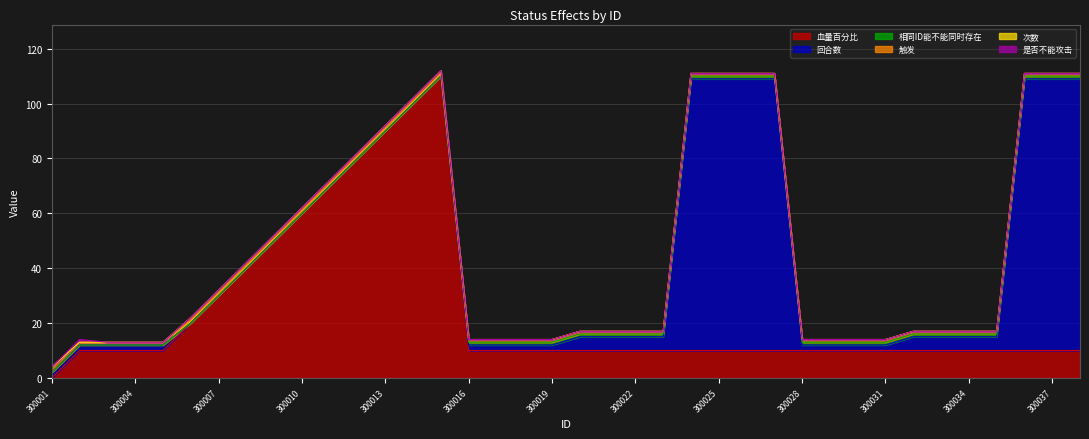

The 相同ID能不能同时存在 series shows 1 at 300037. True or false?

True